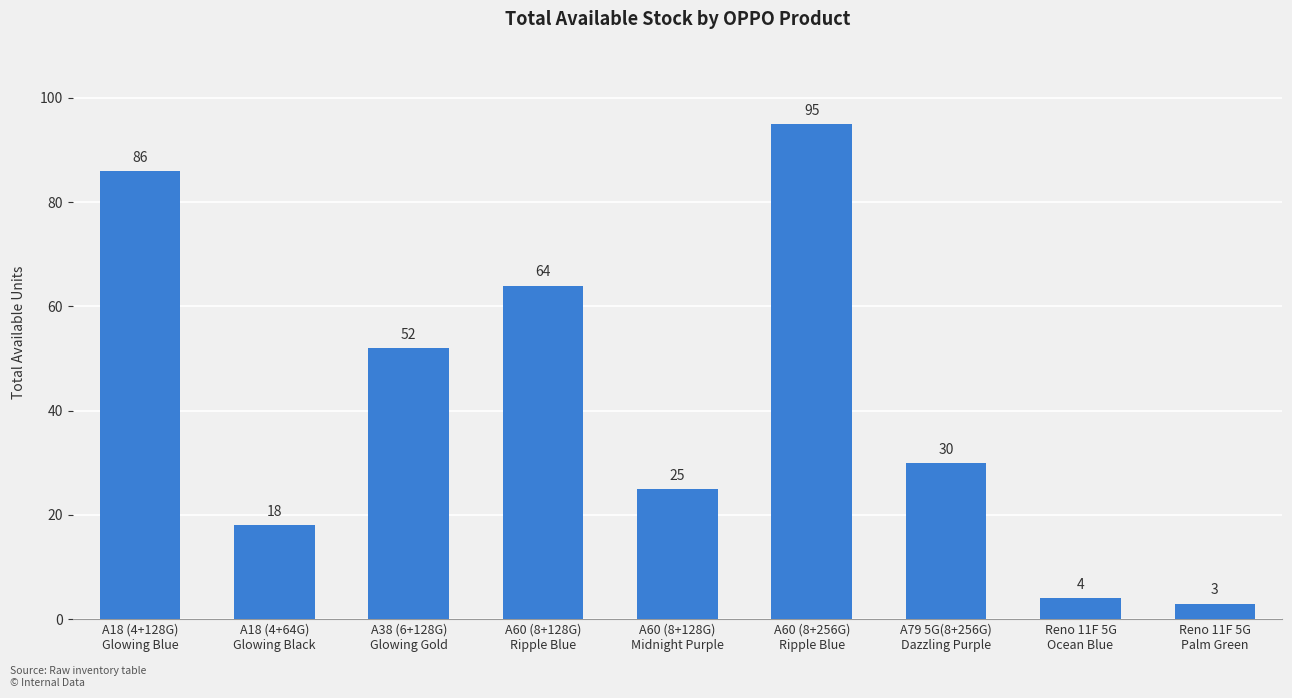

Reading right to left, extract all data points from this chart.

Reno 11F 5G
Palm Green=3	Reno 11F 5G
Ocean Blue=4	A79 5G(8+256G)
Dazzling Purple=30	A60 (8+256G)
Ripple Blue=95	A60 (8+128G)
Midnight Purple=25	A60 (8+128G)
Ripple Blue=64	A38 (6+128G)
Glowing Gold=52	A18 (4+64G)
Glowing Black=18	A18 (4+128G)
Glowing Blue=86